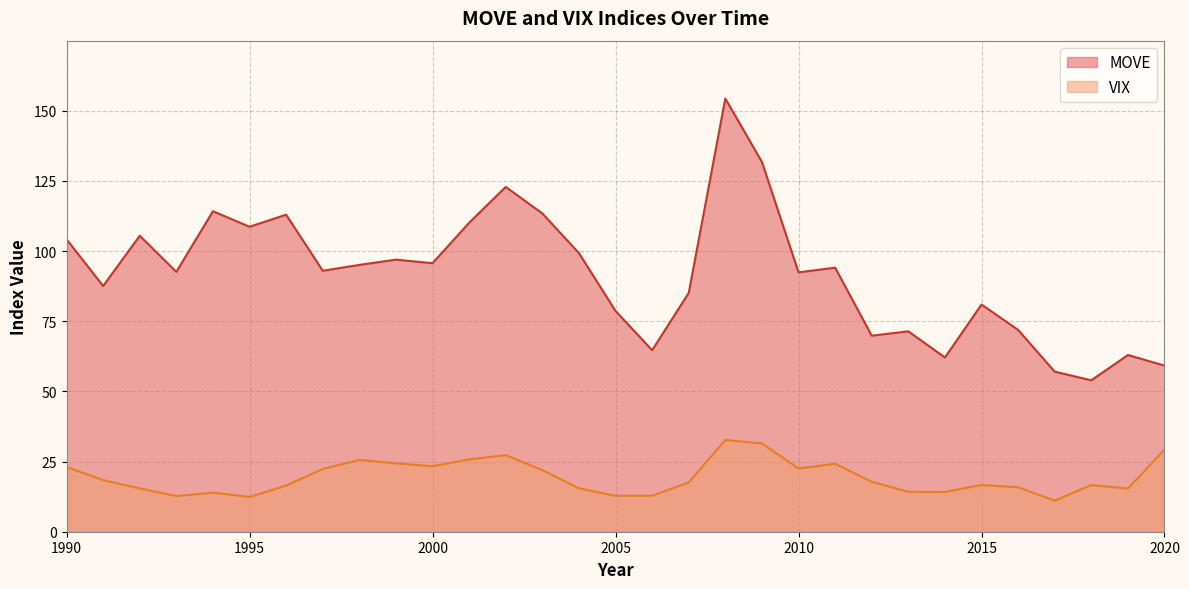

How many values in the VIX series are below 17?

15